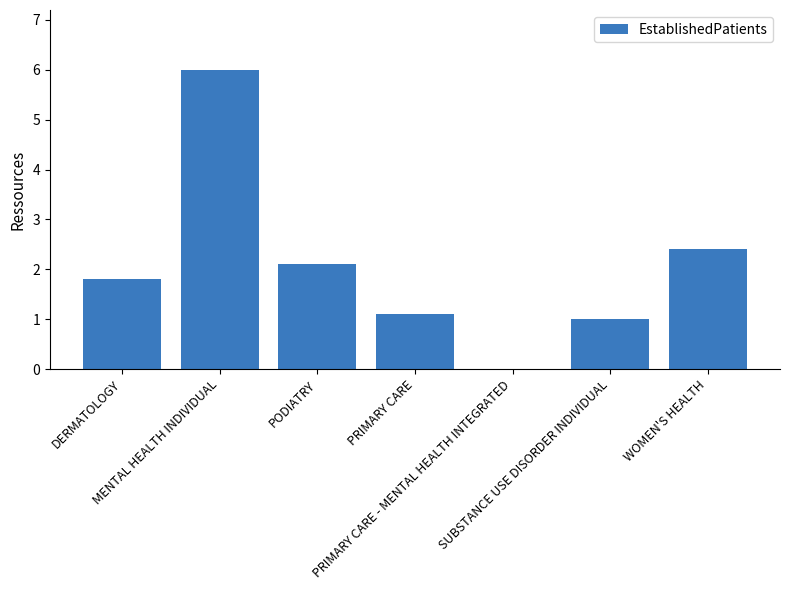

What is the maximum value shown in the chart?

6.0